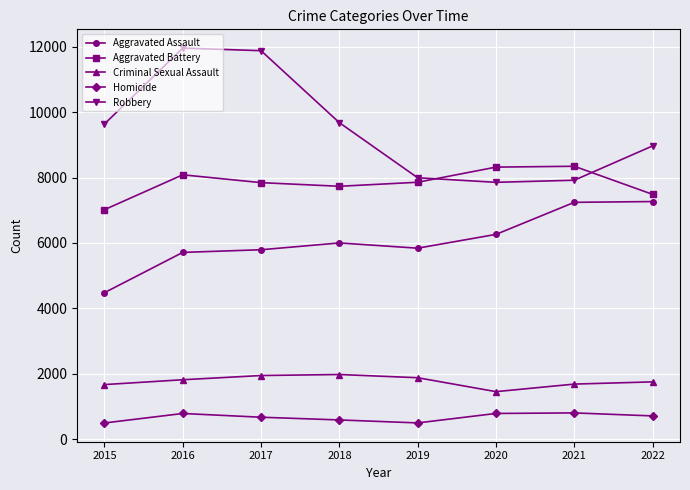

Which series has the largest range (max minus min)?

Robbery